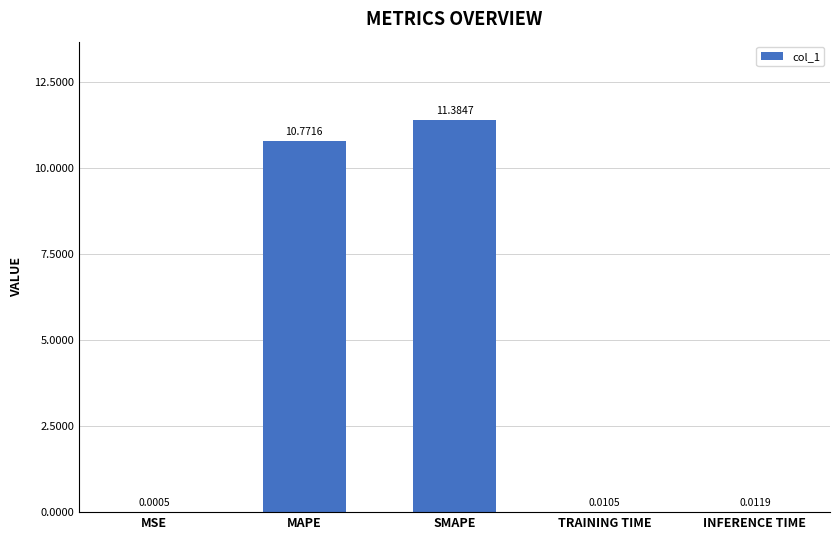

What is the sum of all values?

22.2